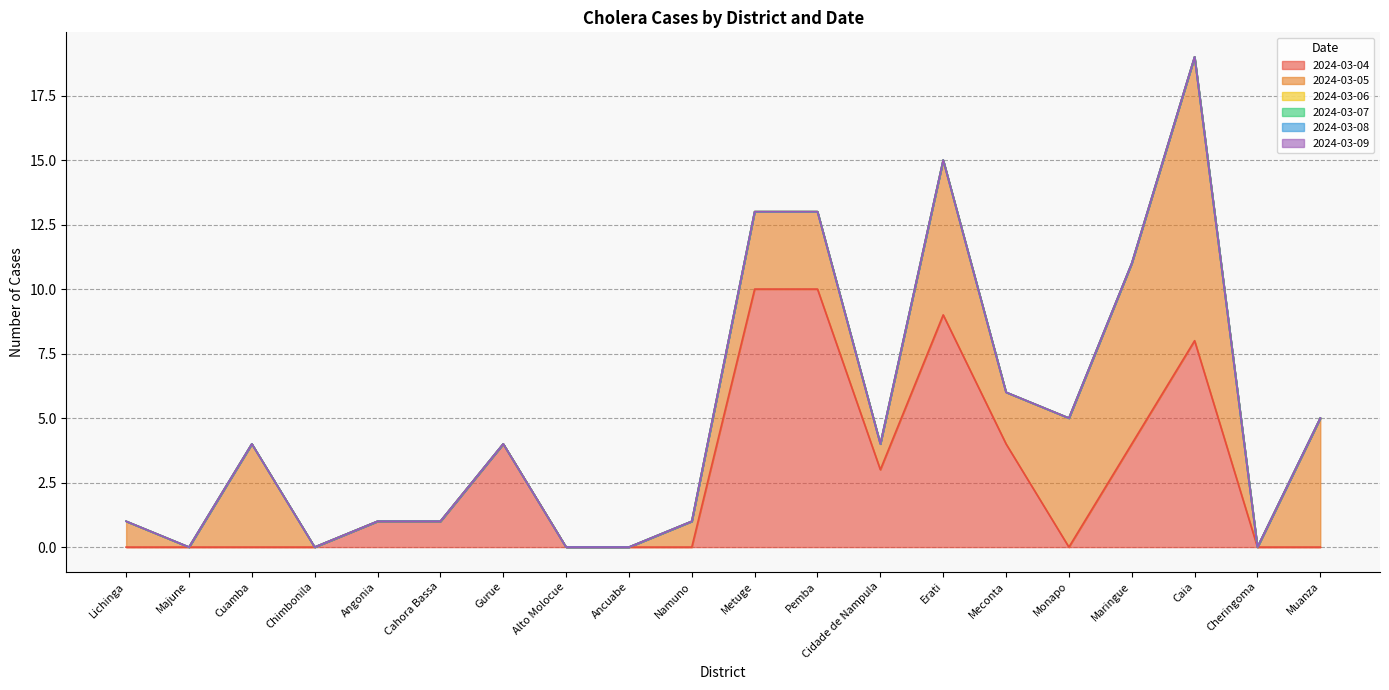

Between Meconta and Caia, which series saw the biggest shift?

2024-03-05